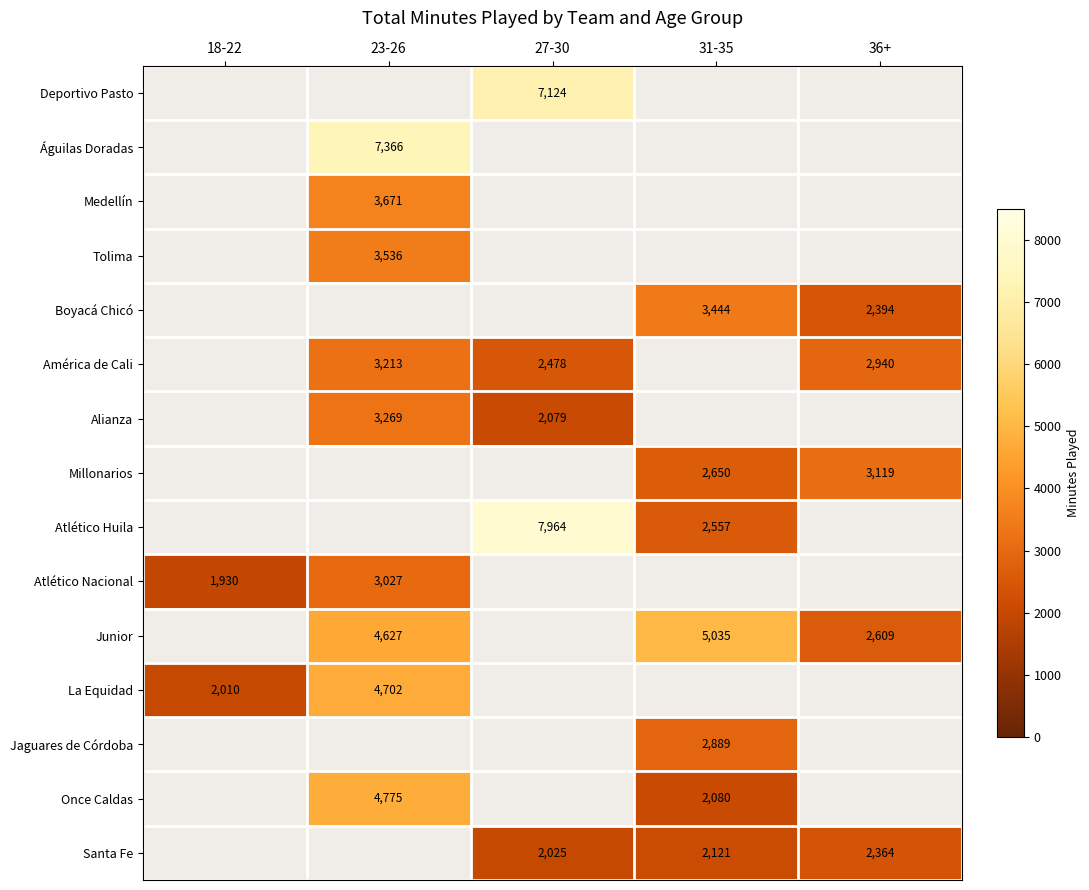

Is it true that Atlético Nacional equals 858 at 18-22?

False